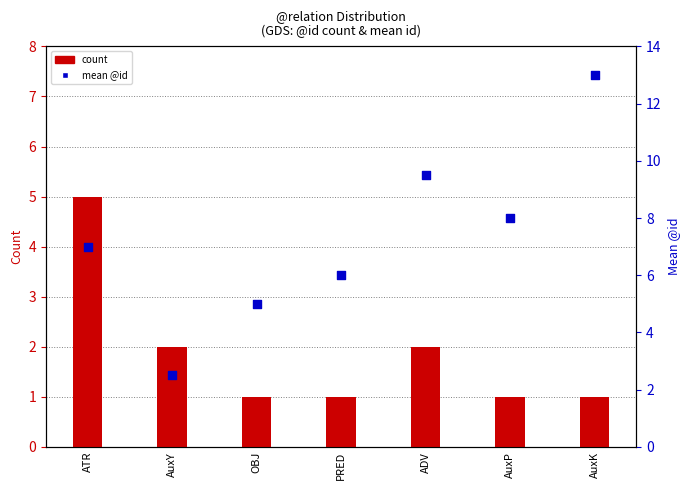

What are all the series names shown in the legend?

count, mean @id